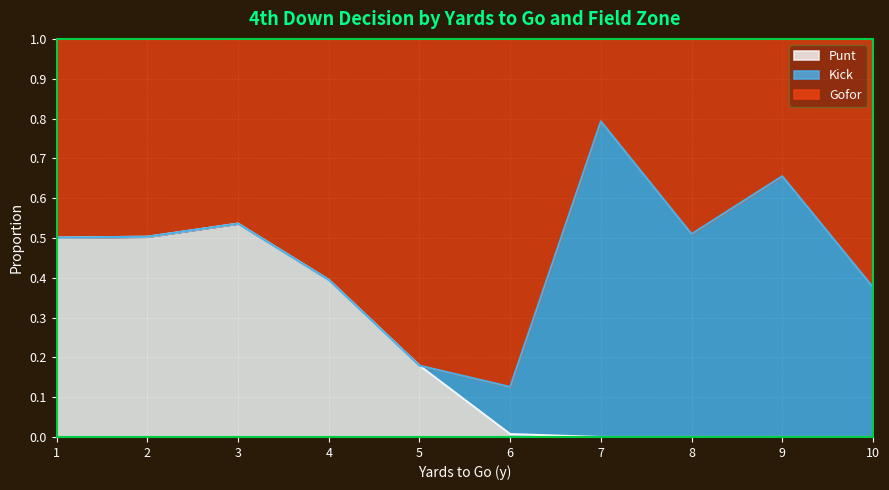

At which label does Punt reach its peak?

3